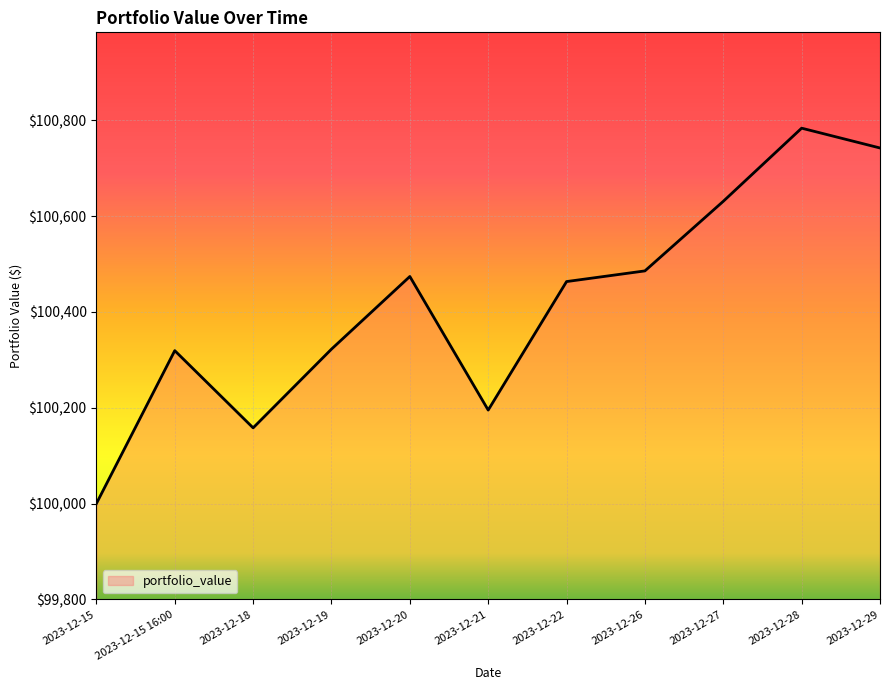

True or false: the data has more than 2 interior local peaks.

True